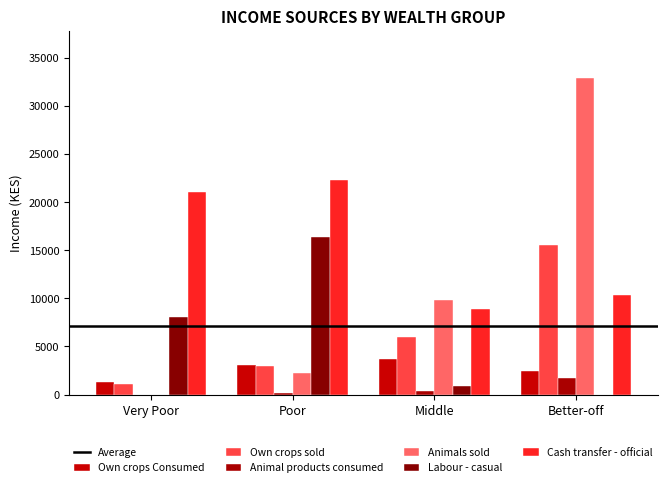

Which category has the highest value in the Own crops Consumed series?

Middle